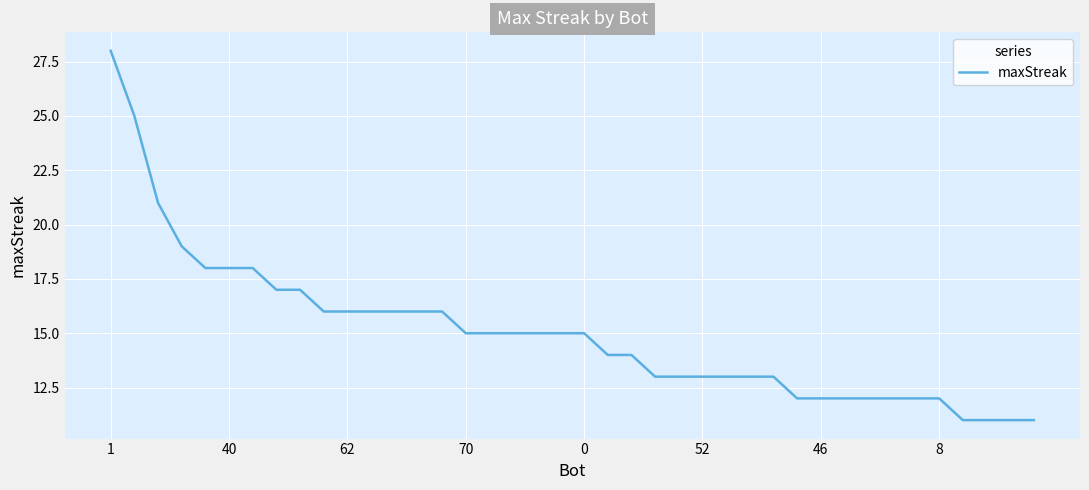

What is the difference between the maximum and minimum values?

17